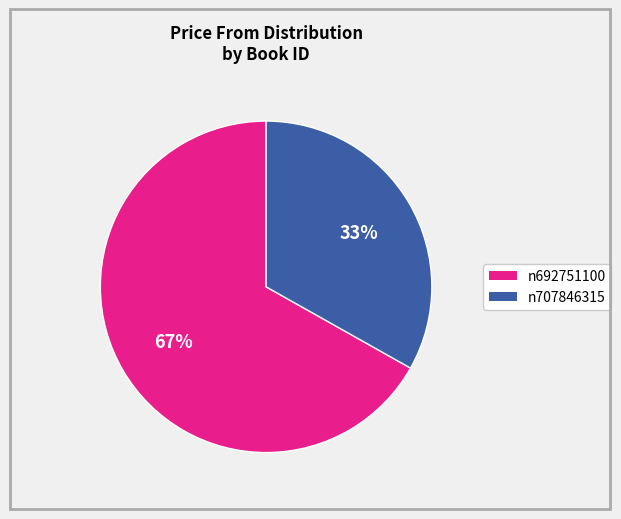

To the nearest percent, what is the combined percentage of n692751100 and n707846315?

100%